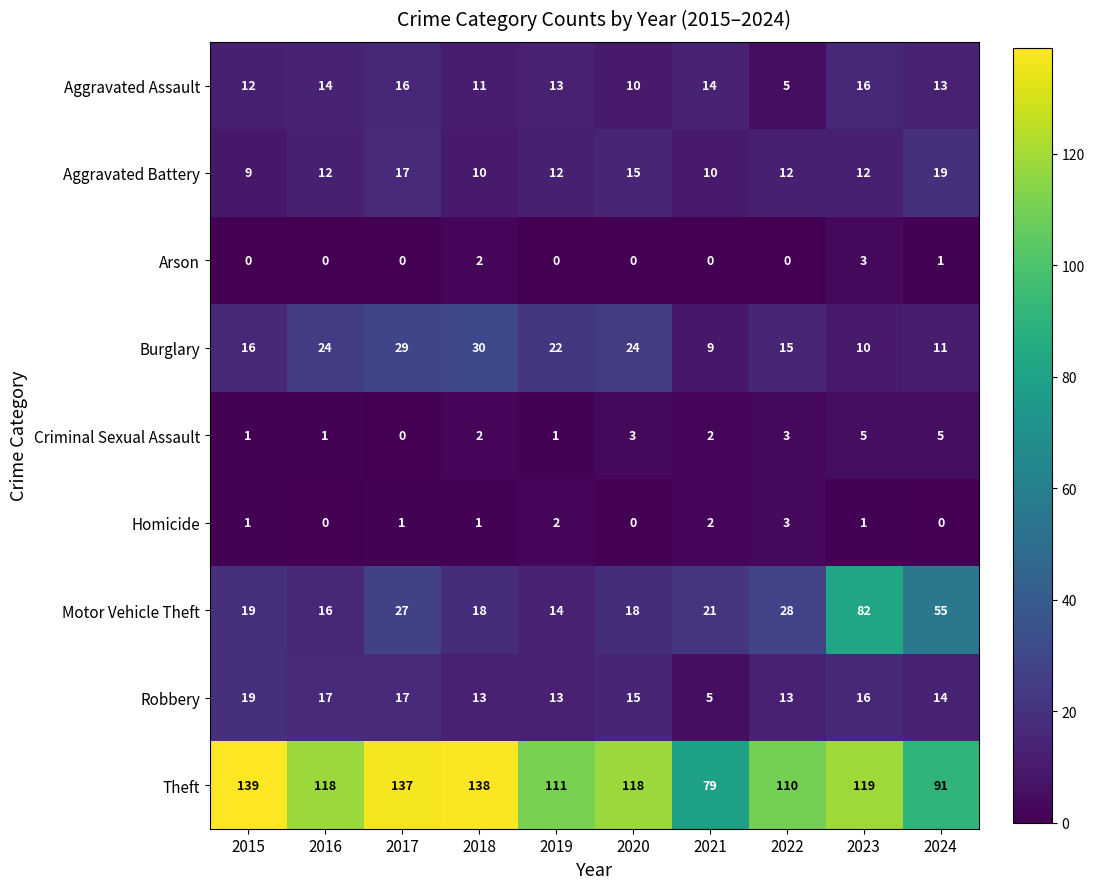

The value of Motor Vehicle Theft at 2015 is 9. True or false?

False